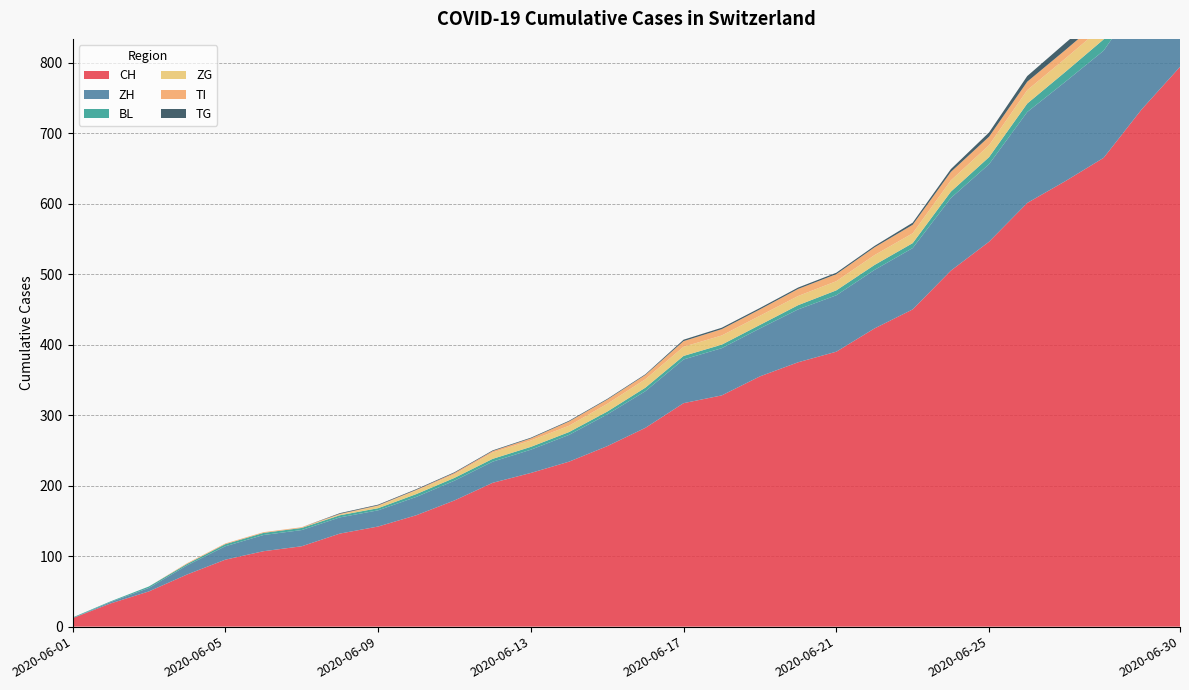

Reading right to left, list all the values displayed in this chart.

CH: 2020-06-30=794	2020-06-29=734	2020-06-28=665	2020-06-27=632	2020-06-26=601	2020-06-25=546	2020-06-24=505	2020-06-23=450	2020-06-22=423	2020-06-21=390	2020-06-20=375	2020-06-19=355	2020-06-18=328	2020-06-17=317	2020-06-16=282	2020-06-15=256	2020-06-14=234	2020-06-13=218	2020-06-12=204	2020-06-11=179	2020-06-10=158	2020-06-09=142	2020-06-08=132	2020-06-07=114	2020-06-06=107	2020-06-05=95	2020-06-04=74	2020-06-03=50	2020-06-02=33	2020-06-01=12
ZH: 2020-06-30=189	2020-06-29=161	2020-06-28=152	2020-06-27=141	2020-06-26=129	2020-06-25=110	2020-06-24=103	2020-06-23=87	2020-06-22=83	2020-06-21=80	2020-06-20=75	2020-06-19=68	2020-06-18=67	2020-06-17=62	2020-06-16=52	2020-06-15=45	2020-06-14=38	2020-06-13=33	2020-06-12=30	2020-06-11=28	2020-06-10=26	2020-06-09=23	2020-06-08=23	2020-06-07=23	2020-06-06=23	2020-06-05=19	2020-06-04=13	2020-06-03=5	2020-06-02=2	2020-06-01=0
BL: 2020-06-30=17	2020-06-29=17	2020-06-28=16	2020-06-27=14	2020-06-26=12	2020-06-25=10	2020-06-24=9	2020-06-23=7	2020-06-22=7	2020-06-21=7	2020-06-20=6	2020-06-19=5	2020-06-18=5	2020-06-17=5	2020-06-16=5	2020-06-15=4	2020-06-14=4	2020-06-13=4	2020-06-12=4	2020-06-11=4	2020-06-10=4	2020-06-09=3	2020-06-08=3	2020-06-07=3	2020-06-06=3	2020-06-05=3	2020-06-04=2	2020-06-03=2	2020-06-02=1	2020-06-01=1
ZG: 2020-06-30=23	2020-06-29=21	2020-06-28=19	2020-06-27=19	2020-06-26=19	2020-06-25=17	2020-06-24=16	2020-06-23=14	2020-06-22=14	2020-06-21=13	2020-06-20=13	2020-06-19=13	2020-06-18=13	2020-06-17=13	2020-06-16=12	2020-06-15=11	2020-06-14=9	2020-06-13=9	2020-06-12=9	2020-06-11=5	2020-06-10=5	2020-06-09=3	2020-06-08=1	2020-06-07=0	2020-06-06=0	2020-06-05=0	2020-06-04=0	2020-06-03=0	2020-06-02=0	2020-06-01=0
TI: 2020-06-30=14	2020-06-29=13	2020-06-28=12	2020-06-27=12	2020-06-26=12	2020-06-25=12	2020-06-24=12	2020-06-23=12	2020-06-22=11	2020-06-21=10	2020-06-20=10	2020-06-19=9	2020-06-18=9	2020-06-17=8	2020-06-16=6	2020-06-15=6	2020-06-14=6	2020-06-13=3	2020-06-12=2	2020-06-11=2	2020-06-10=1	2020-06-09=1	2020-06-08=1	2020-06-07=1	2020-06-06=1	2020-06-05=1	2020-06-04=1	2020-06-03=0	2020-06-02=0	2020-06-01=0
TG: 2020-06-30=12	2020-06-29=11	2020-06-28=10	2020-06-27=10	2020-06-26=8	2020-06-25=6	2020-06-24=4	2020-06-23=3	2020-06-22=2	2020-06-21=2	2020-06-20=2	2020-06-19=2	2020-06-18=2	2020-06-17=2	2020-06-16=1	2020-06-15=1	2020-06-14=1	2020-06-13=1	2020-06-12=1	2020-06-11=1	2020-06-10=1	2020-06-09=1	2020-06-08=1	2020-06-07=0	2020-06-06=0	2020-06-05=0	2020-06-04=0	2020-06-03=0	2020-06-02=0	2020-06-01=0